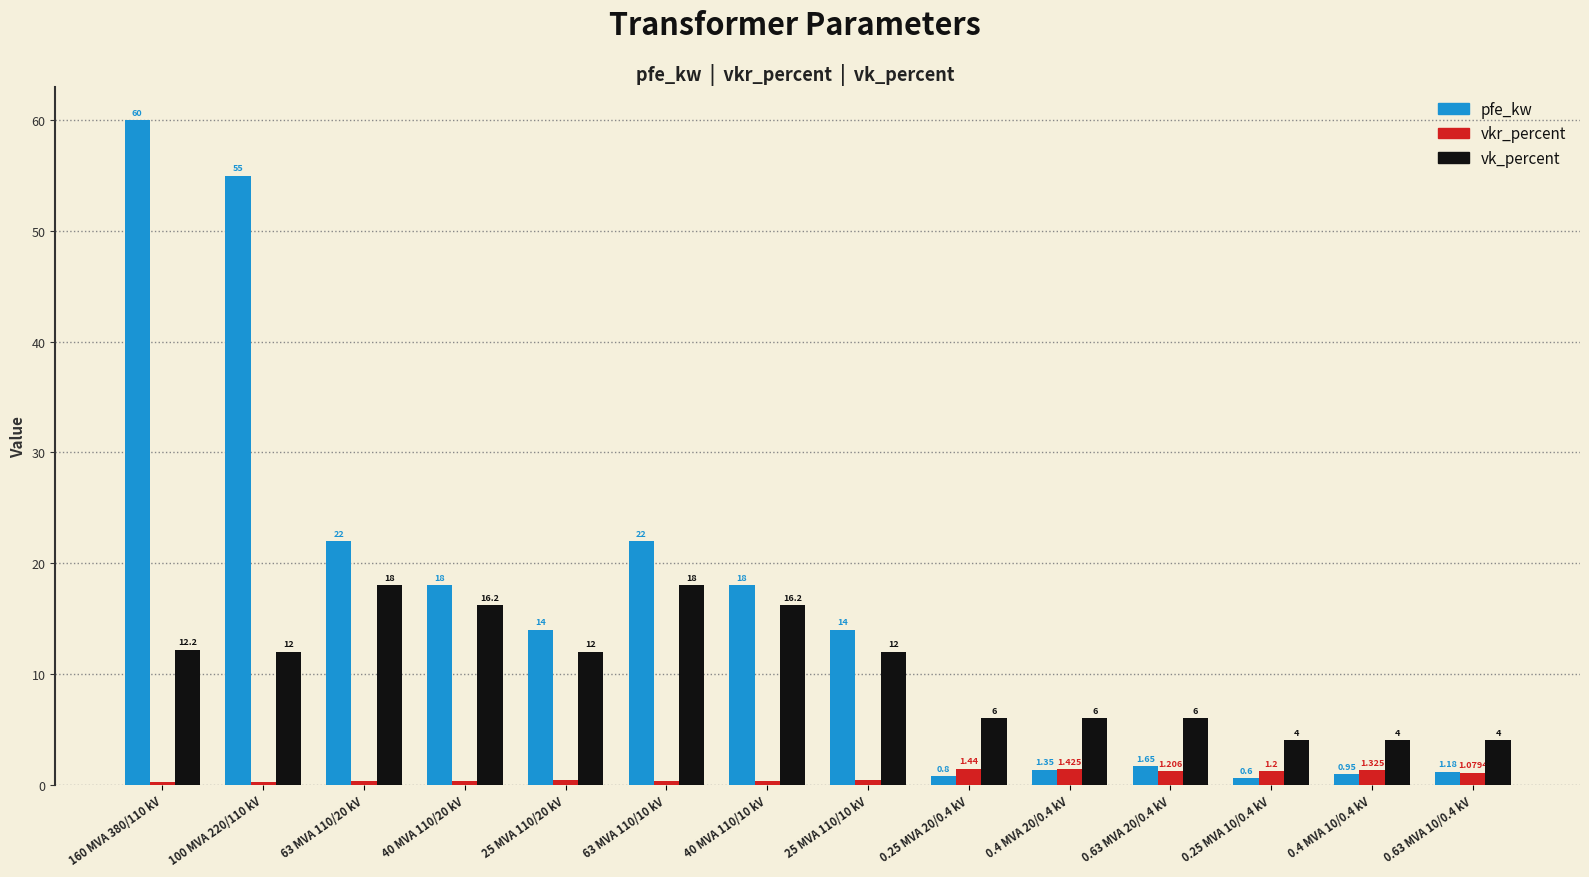

What is the value of the pfe_kw bar at the 1st from the left?

60.0